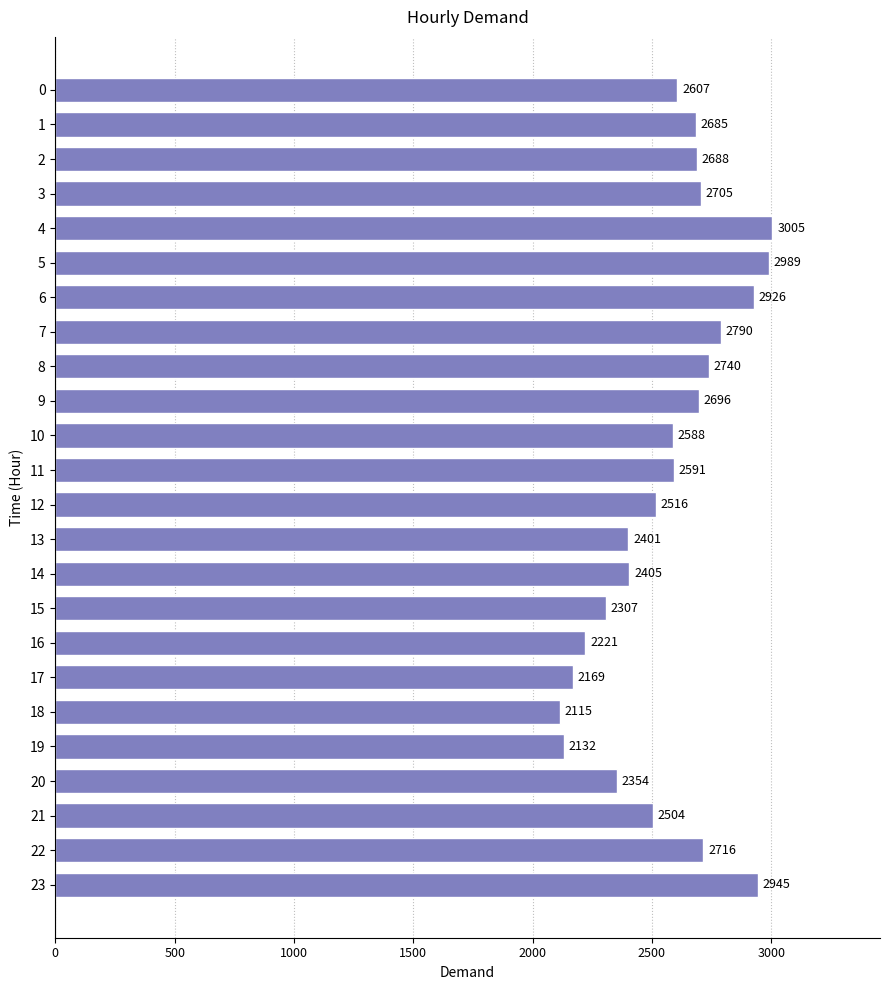

List the labels in order of value, largest first.

4, 5, 23, 6, 7, 8, 22, 3, 9, 2, 1, 0, 11, 10, 12, 21, 14, 13, 20, 15, 16, 17, 19, 18